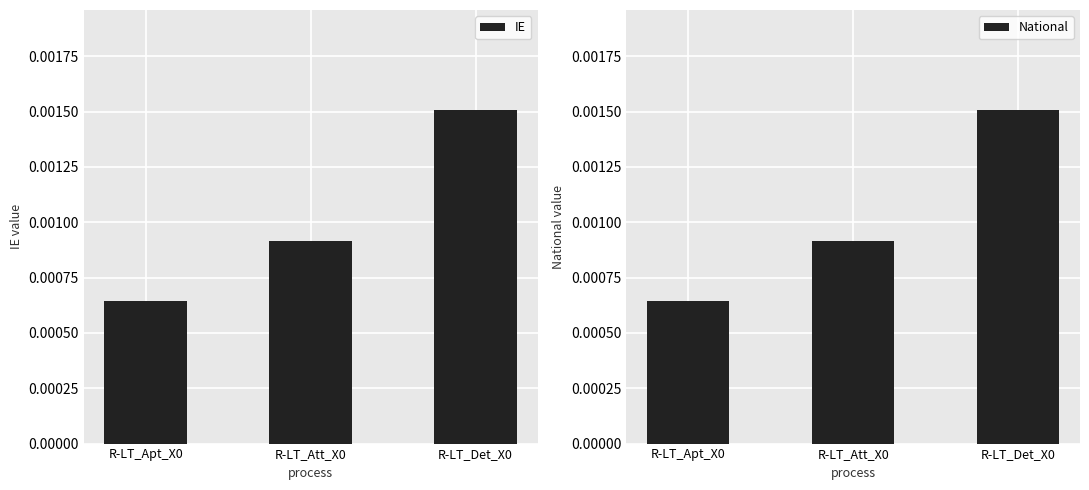

Is the value of IE at R-LT_Apt_X0 greater than the value of National at R-LT_Apt_X0?

No